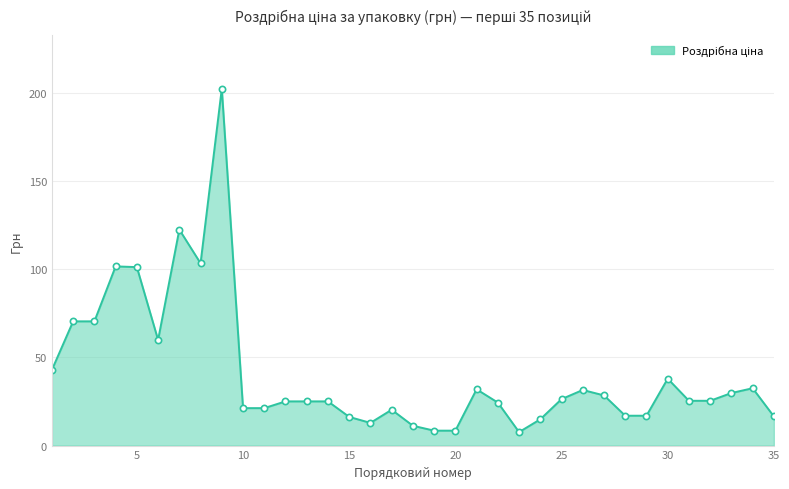

What is the greatest value displayed?

202.2